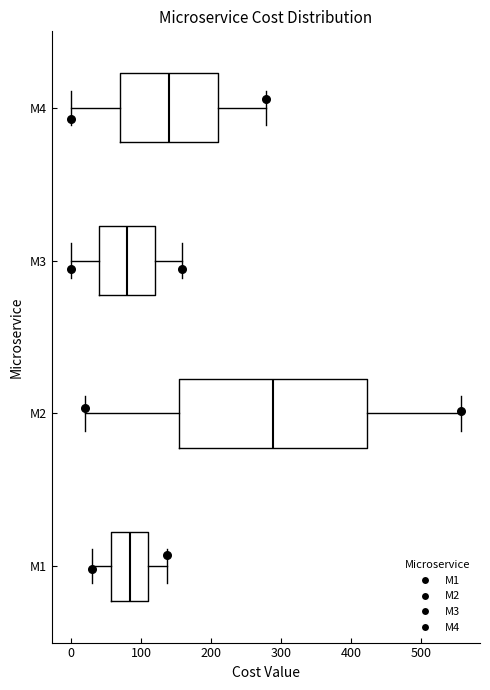

Where is the right edge of the box for M2 on the x-axis? The values are not printed on the chart, so give them approximately, as read against the axis.

420